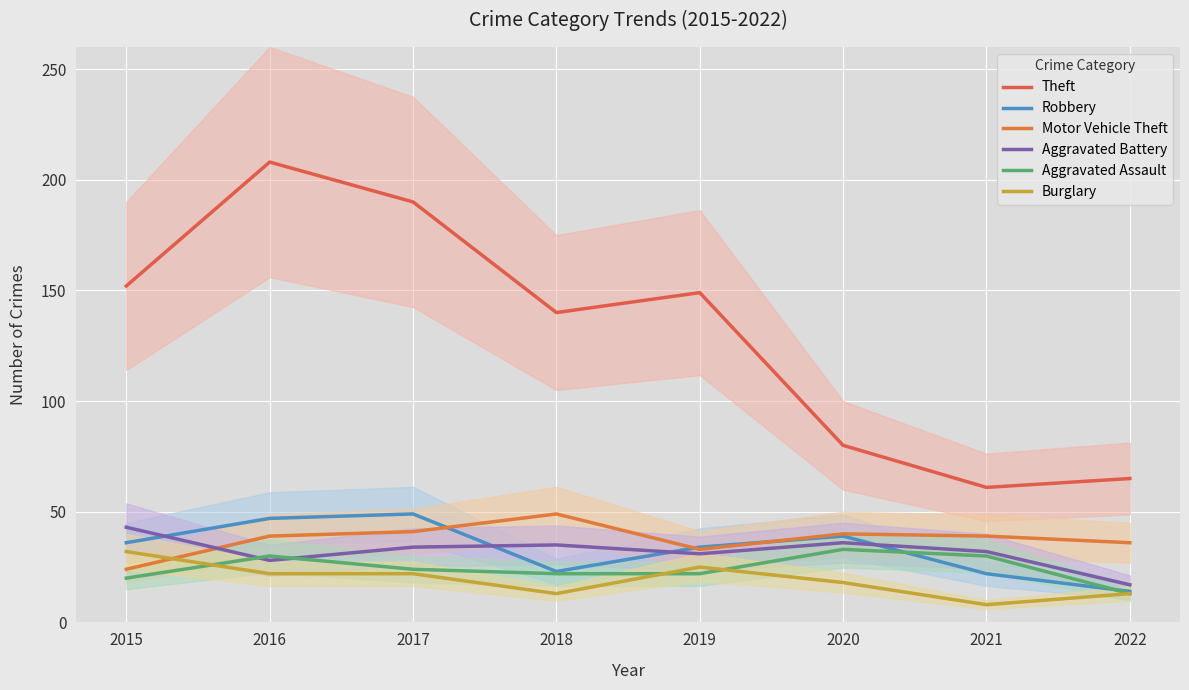

What is the sum of all Burglary values?

153